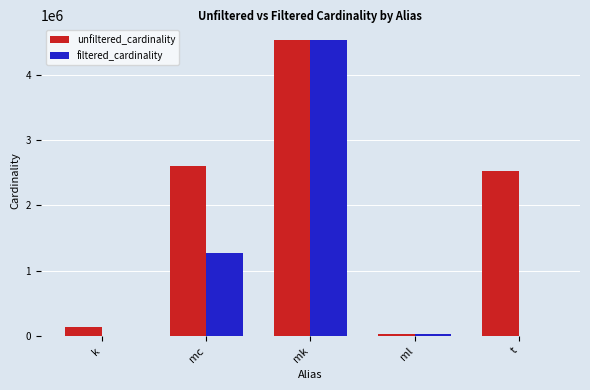

What is the total value across all series at ml?

59994